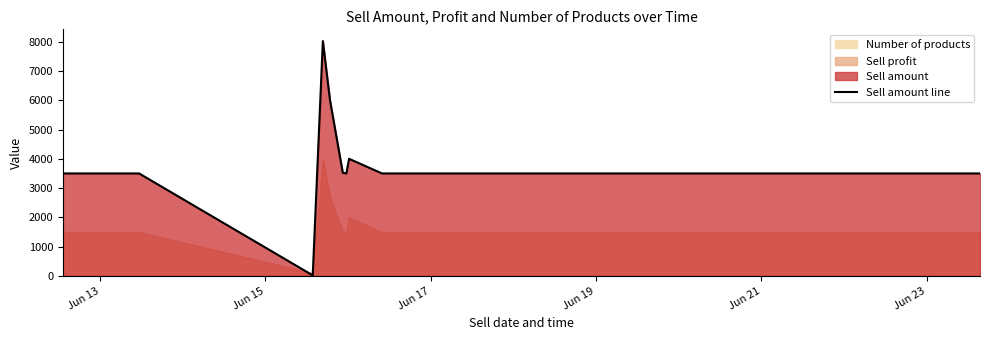

Reading left to right, extract all data points from this chart.

3500	3500	20	8020	6000	3520	3500	4000	3500	3500